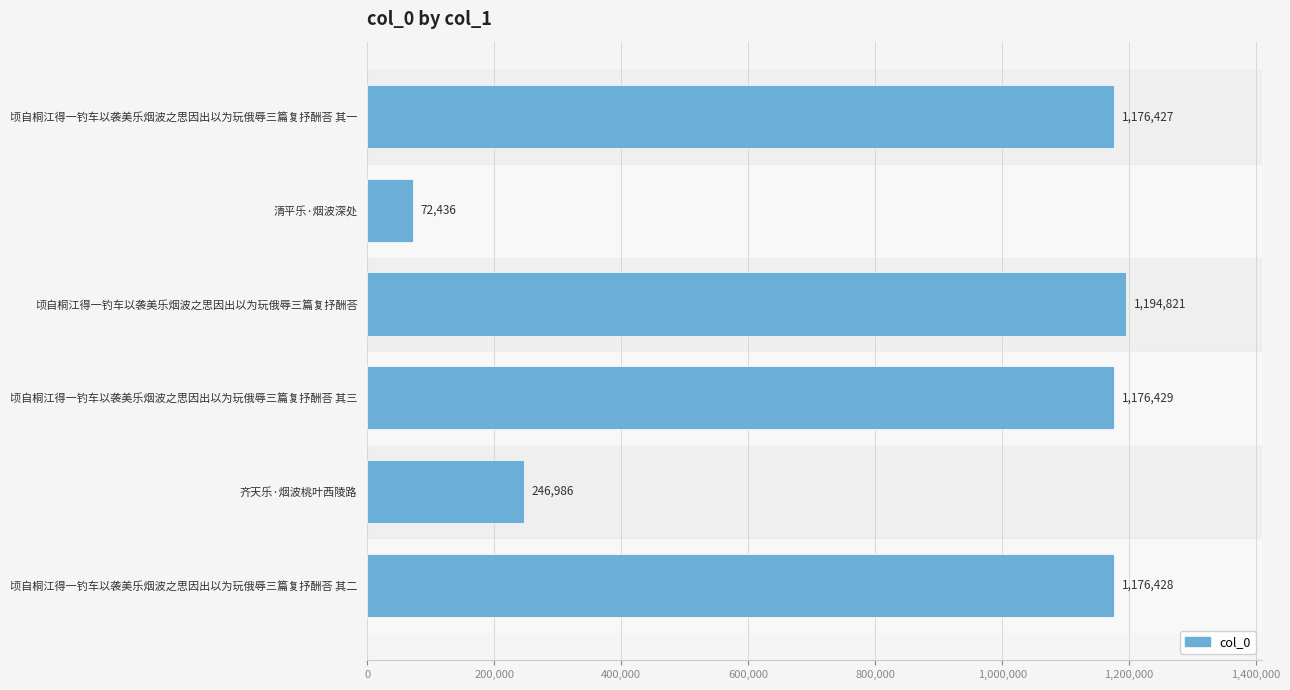

List the labels in order of value, smallest first.

清平乐·烟波深处, 齐天乐·烟波桃叶西陵路, 顷自桐江得一钓车以袭美乐烟波之思因出以为玩俄辱三篇复抒酬荅 其一, 顷自桐江得一钓车以袭美乐烟波之思因出以为玩俄辱三篇复抒酬荅 其二, 顷自桐江得一钓车以袭美乐烟波之思因出以为玩俄辱三篇复抒酬荅 其三, 顷自桐江得一钓车以袭美乐烟波之思因出以为玩俄辱三篇复抒酬荅